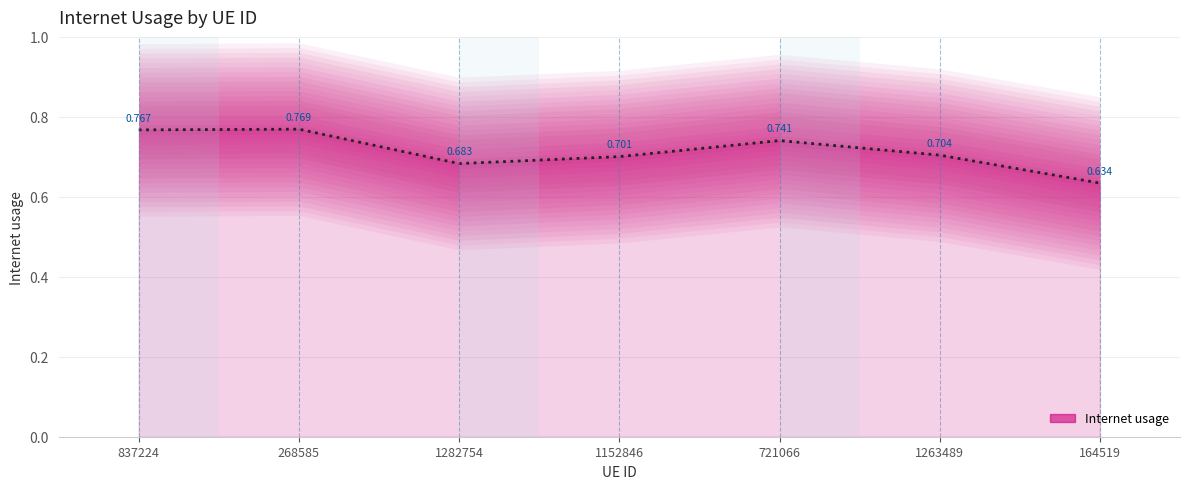

The chart shows a value of 0.8 at 837224. True or false?

True